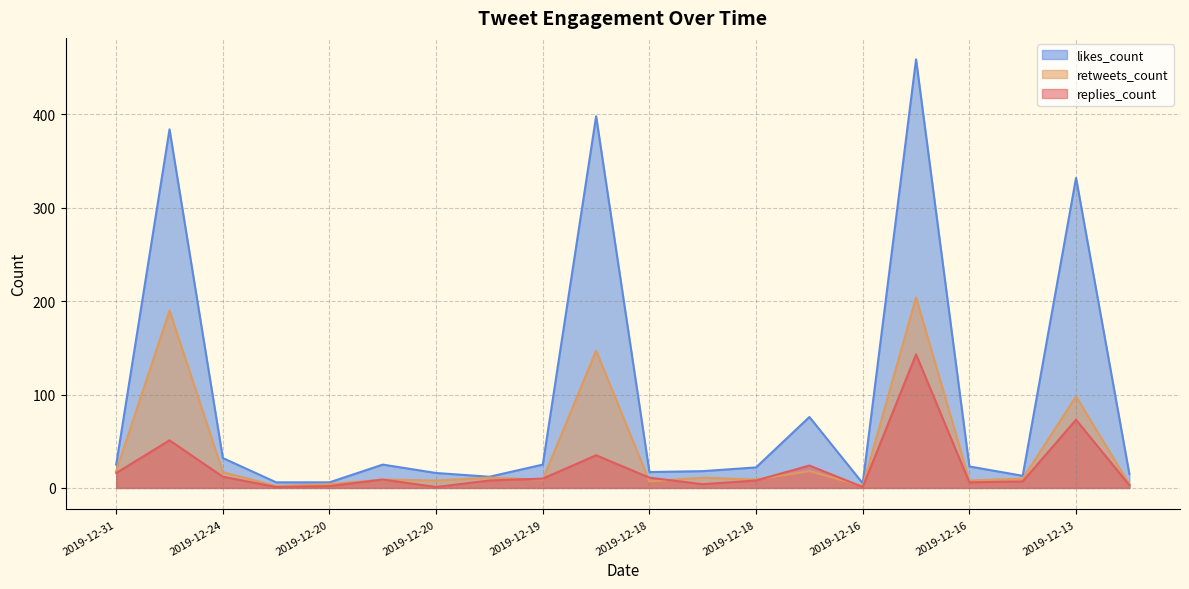

True or false: retweets_count and likes_count intersect in this chart.

False